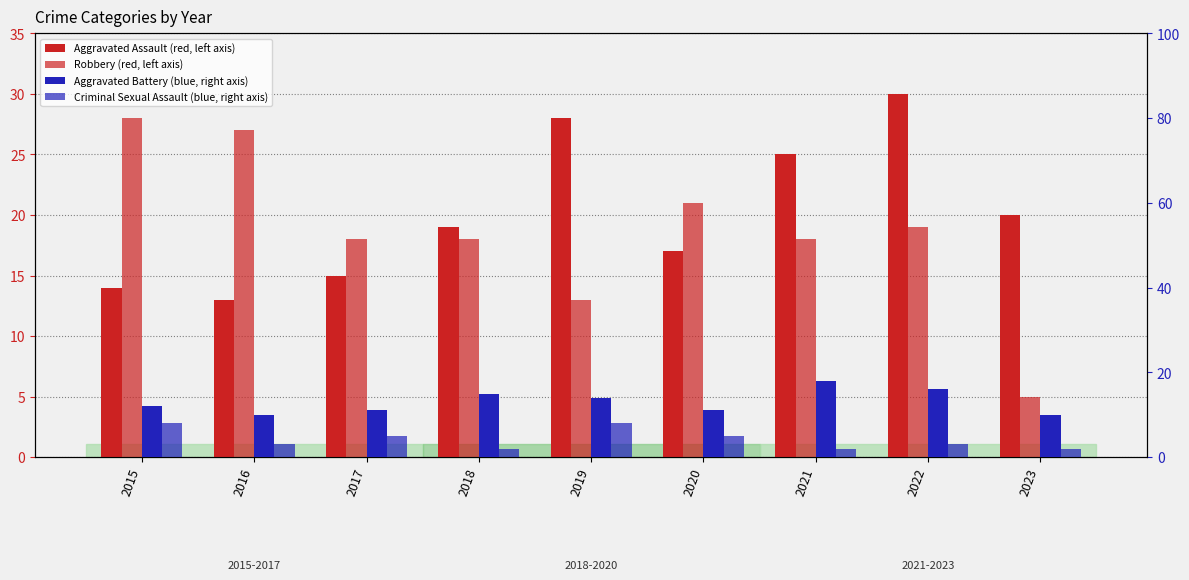

What is the total value across all series at 2016?

53